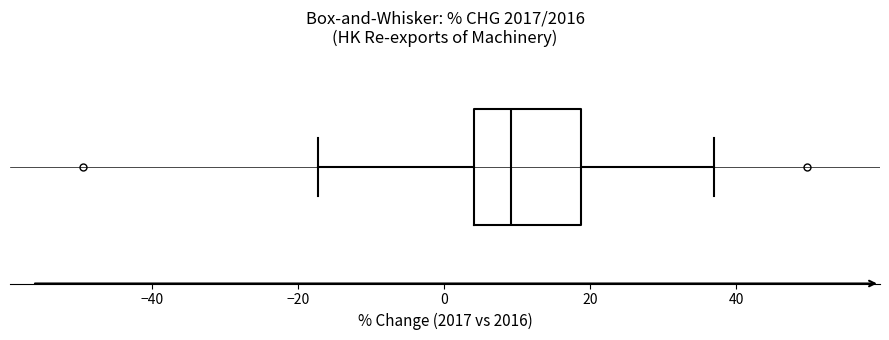

Where does the median line of the box sit on the x-axis? The values are not printed on the chart, so give them approximately, as read against the axis.

10